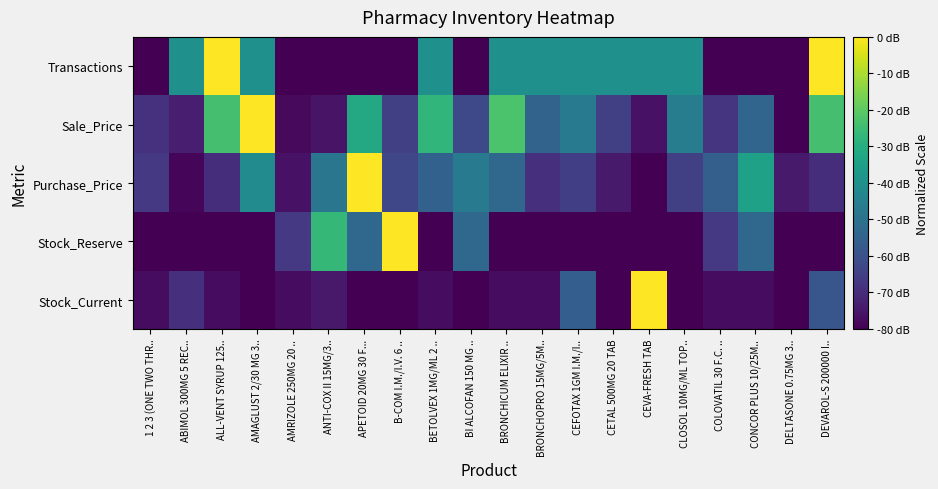

Reading left to right, transcribe all the data shown in this chart.

Stock_Current: 1 2 3 (ONE TWO THR..=-77.3	ABIMOL 300MG 5 REC..=-69.3	ALL-VENT SYRUP 125..=-77.3	AMAGLUST 2/30 MG 3..=-80.0	AMRIZOLE 250MG 20 ..=-77.3	ANTI-COX II 15MG/3..=-74.7	APETOID 20MG 30 F...=-80.0	B-COM I.M./I.V. 6 ..=-80.0	BETOLVEX 1MG/ML 2 ..=-77.3	BI ALCOFAN 150 MG ..=-80.0	BRONCHICUM ELIXIR ..=-77.3	BRONCHOPRO 15MG/5M..=-77.3	CEFOTAX 1GM I.M./I..=-56.0	CETAL 500MG 20 TAB=-80.0	CEVA-FRESH TAB=0.0	CLOSOL 10MG/ML TOP..=-80.0	COLOVATIL 30 F.C. ..=-77.3	CONCOR PLUS 10/25M..=-77.3	DELTASONE 0.75MG 3..=-80.0	DEVAROL-S 200000 I..=-58.7
Stock_Reserve: 1 2 3 (ONE TWO THR..=-80.0	ABIMOL 300MG 5 REC..=-80.0	ALL-VENT SYRUP 125..=-80.0	AMAGLUST 2/30 MG 3..=-80.0	AMRIZOLE 250MG 20 ..=-66.7	ANTI-COX II 15MG/3..=-26.7	APETOID 20MG 30 F...=-53.3	B-COM I.M./I.V. 6 ..=0.0	BETOLVEX 1MG/ML 2 ..=-80.0	BI ALCOFAN 150 MG ..=-53.3	BRONCHICUM ELIXIR ..=-80.0	BRONCHOPRO 15MG/5M..=-80.0	CEFOTAX 1GM I.M./I..=-80.0	CETAL 500MG 20 TAB=-80.0	CEVA-FRESH TAB=-80.0	CLOSOL 10MG/ML TOP..=-80.0	COLOVATIL 30 F.C. ..=-66.7	CONCOR PLUS 10/25M..=-53.3	DELTASONE 0.75MG 3..=-80.0	DEVAROL-S 200000 I..=-80.0
Purchase_Price: 1 2 3 (ONE TWO THR..=-66.7	ABIMOL 300MG 5 REC..=-78.6	ALL-VENT SYRUP 125..=-69.5	AMAGLUST 2/30 MG 3..=-41.4	AMRIZOLE 250MG 20 ..=-76.2	ANTI-COX II 15MG/3..=-48.6	APETOID 20MG 30 F...=0.0	B-COM I.M./I.V. 6 ..=-62.9	BETOLVEX 1MG/ML 2 ..=-55.2	BI ALCOFAN 150 MG ..=-47.1	BRONCHICUM ELIXIR ..=-52.9	BRONCHOPRO 15MG/5M..=-69.0	CEFOTAX 1GM I.M./I..=-65.2	CETAL 500MG 20 TAB=-74.3	CEVA-FRESH TAB=-80.0	CLOSOL 10MG/ML TOP..=-64.8	COLOVATIL 30 F.C. ..=-55.7	CONCOR PLUS 10/25M..=-34.3	DELTASONE 0.75MG 3..=-74.3	DEVAROL-S 200000 I..=-69.5
Sale_Price: 1 2 3 (ONE TWO THR..=-68.6	ABIMOL 300MG 5 REC..=-73.3	ALL-VENT SYRUP 125..=-23.5	AMAGLUST 2/30 MG 3..=0.0	AMRIZOLE 250MG 20 ..=-78.0	ANTI-COX II 15MG/3..=-75.7	APETOID 20MG 30 F...=-31.6	B-COM I.M./I.V. 6 ..=-64.9	BETOLVEX 1MG/ML 2 ..=-27.3	BI ALCOFAN 150 MG ..=-62.3	BRONCHICUM ELIXIR ..=-22.6	BRONCHOPRO 15MG/5M..=-54.5	CEFOTAX 1GM I.M./I..=-47.0	CETAL 500MG 20 TAB=-64.9	CEVA-FRESH TAB=-76.2	CLOSOL 10MG/ML TOP..=-46.1	COLOVATIL 30 F.C. ..=-67.9	CONCOR PLUS 10/25M..=-53.9	DELTASONE 0.75MG 3..=-80.0	DEVAROL-S 200000 I..=-23.5
Transactions: 1 2 3 (ONE TWO THR..=-80.0	ABIMOL 300MG 5 REC..=-40.0	ALL-VENT SYRUP 125..=0.0	AMAGLUST 2/30 MG 3..=-40.0	AMRIZOLE 250MG 20 ..=-80.0	ANTI-COX II 15MG/3..=-80.0	APETOID 20MG 30 F...=-80.0	B-COM I.M./I.V. 6 ..=-80.0	BETOLVEX 1MG/ML 2 ..=-40.0	BI ALCOFAN 150 MG ..=-80.0	BRONCHICUM ELIXIR ..=-40.0	BRONCHOPRO 15MG/5M..=-40.0	CEFOTAX 1GM I.M./I..=-40.0	CETAL 500MG 20 TAB=-40.0	CEVA-FRESH TAB=-40.0	CLOSOL 10MG/ML TOP..=-40.0	COLOVATIL 30 F.C. ..=-80.0	CONCOR PLUS 10/25M..=-80.0	DELTASONE 0.75MG 3..=-80.0	DEVAROL-S 200000 I..=0.0